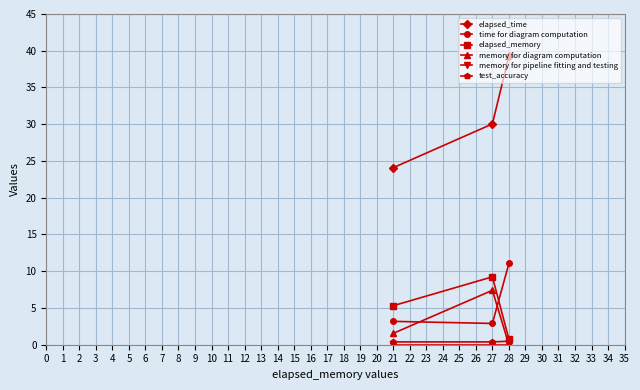

List the labels in order of memory for diagram computation value, largest first.

27, 21, 28